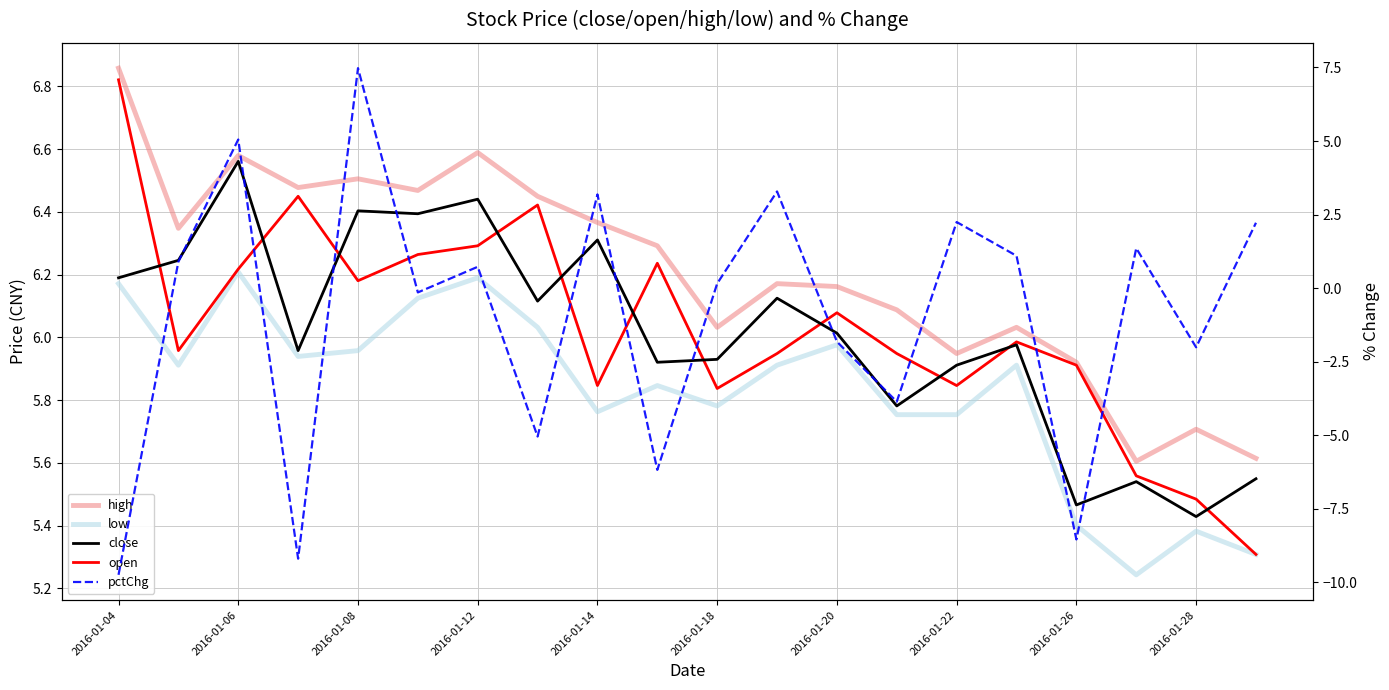

What is the maximum value for pctChg?

7.5